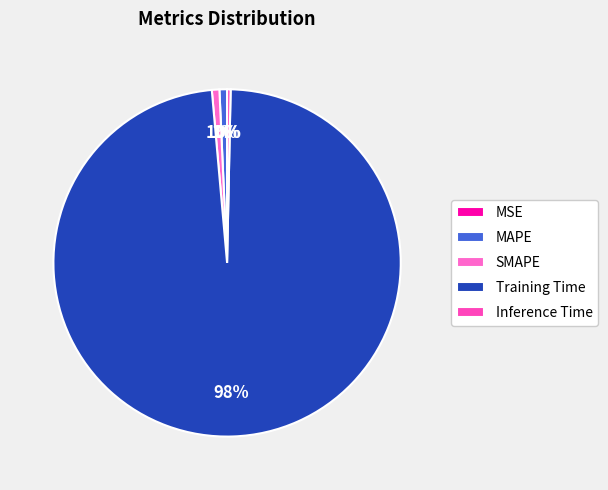

What is the change in value from Training Time to Inference Time?

-3.0